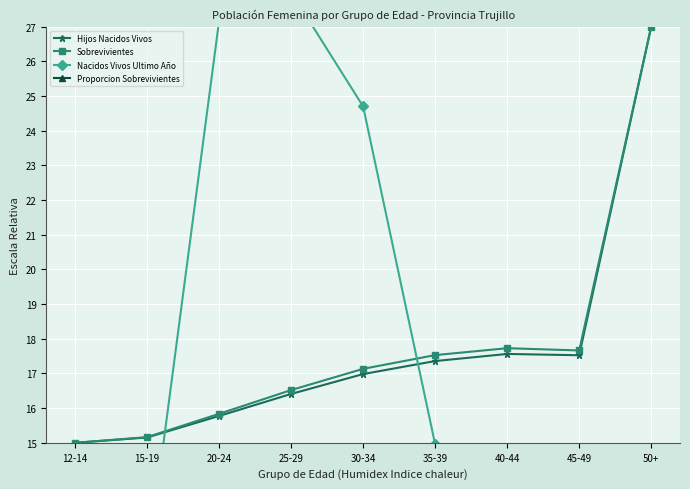

What is the spread (max minus min) of values at 20-24?

82.8